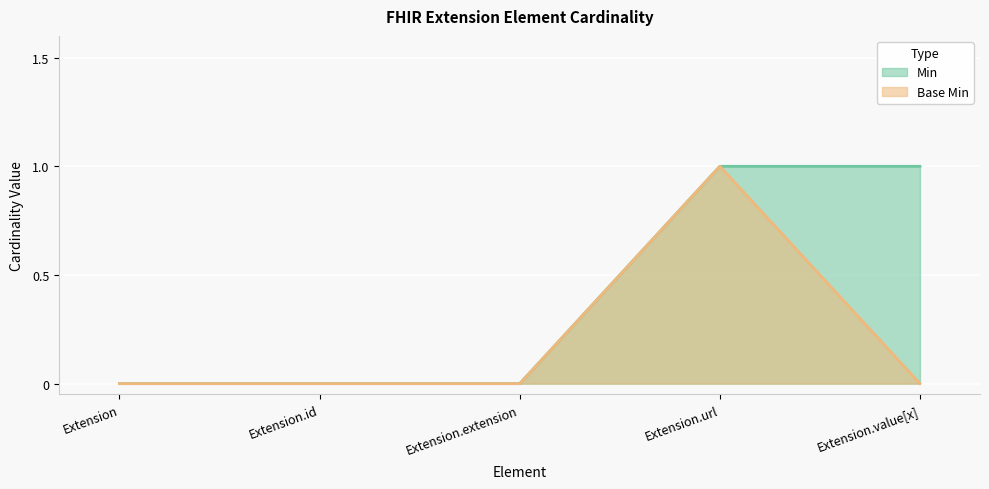

True or false: Min and Base Min cross at least once.

False